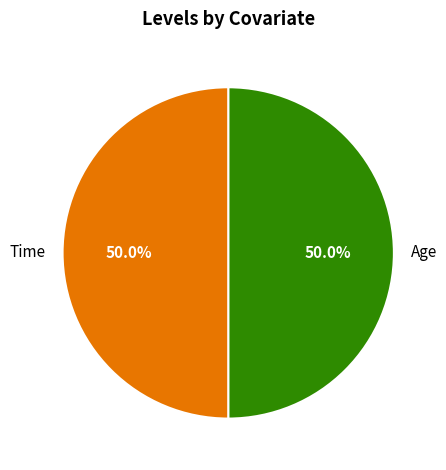

What is the ratio of the value at Age to the value at Time?

1.0